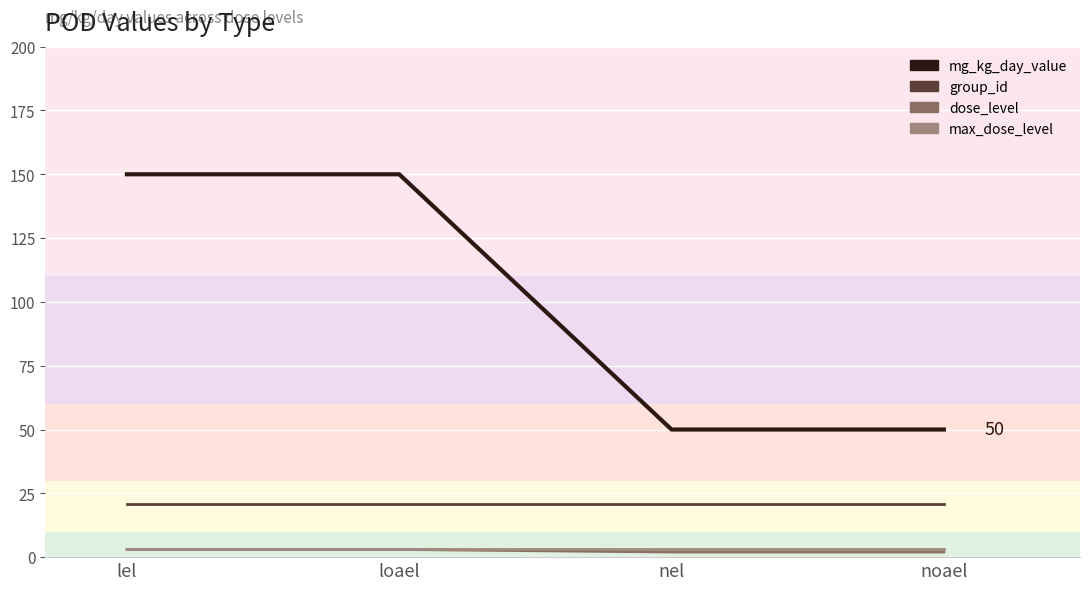

Count the number of categories in the chart.

4